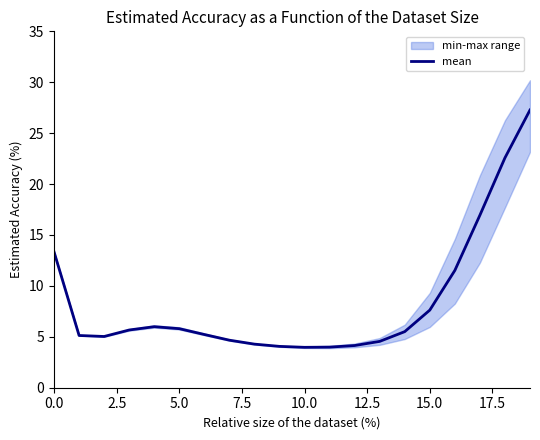

What is the highest value of the mean series?

27.3